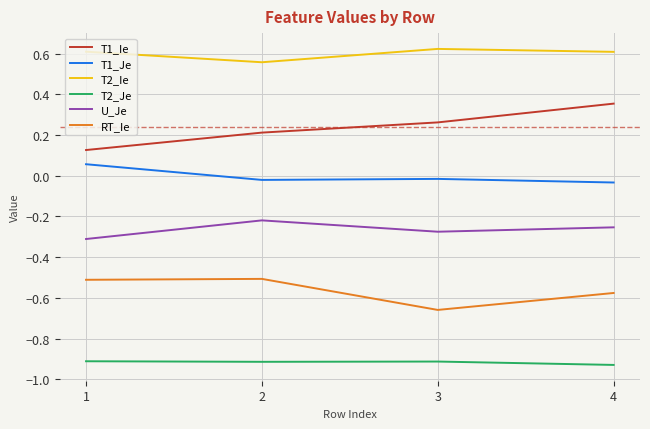

What is the difference between the highest and lowest values at 1?

1.5